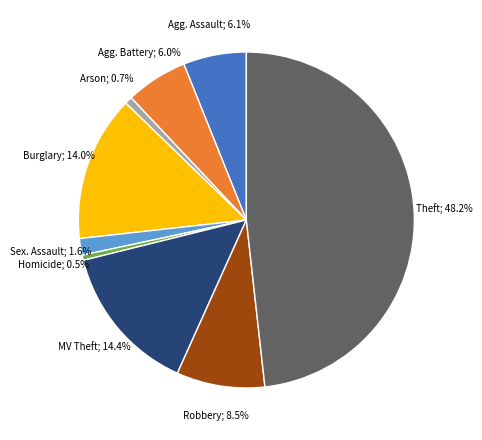

Is there any slice that represents more than half of the pie?

No